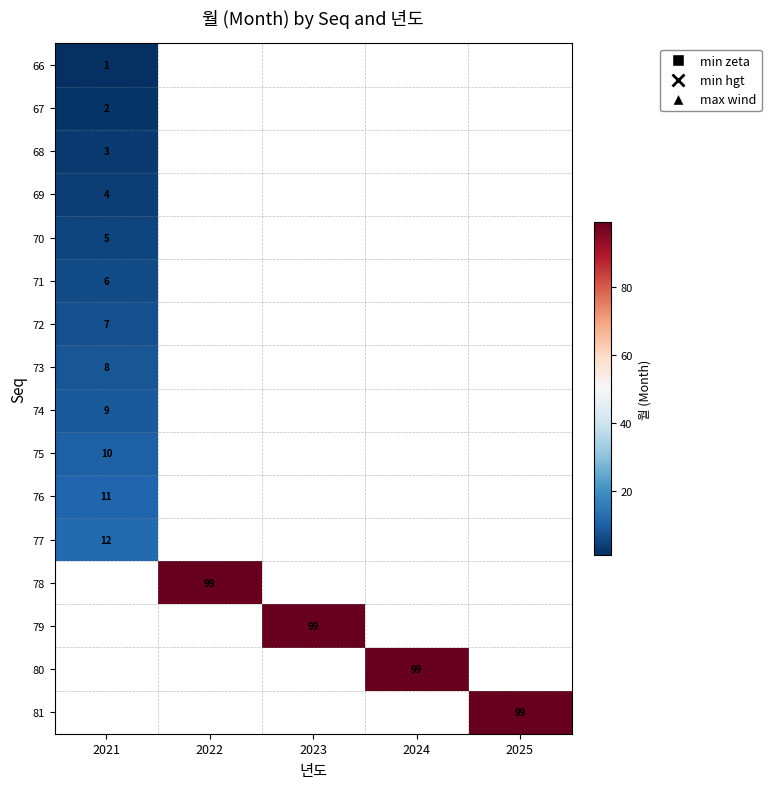

What is the greatest value displayed?

99.0